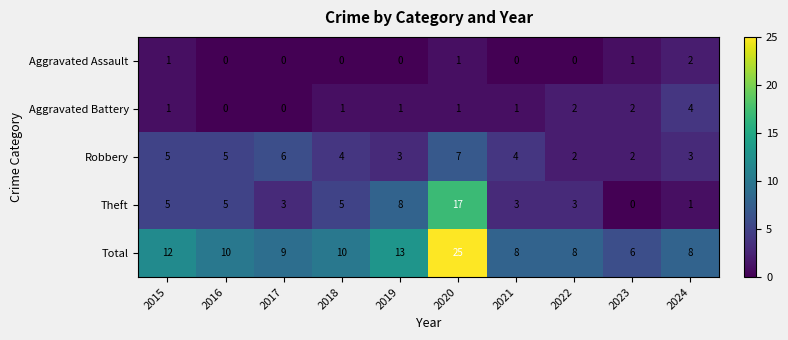

What is the average value of the Total series?

11